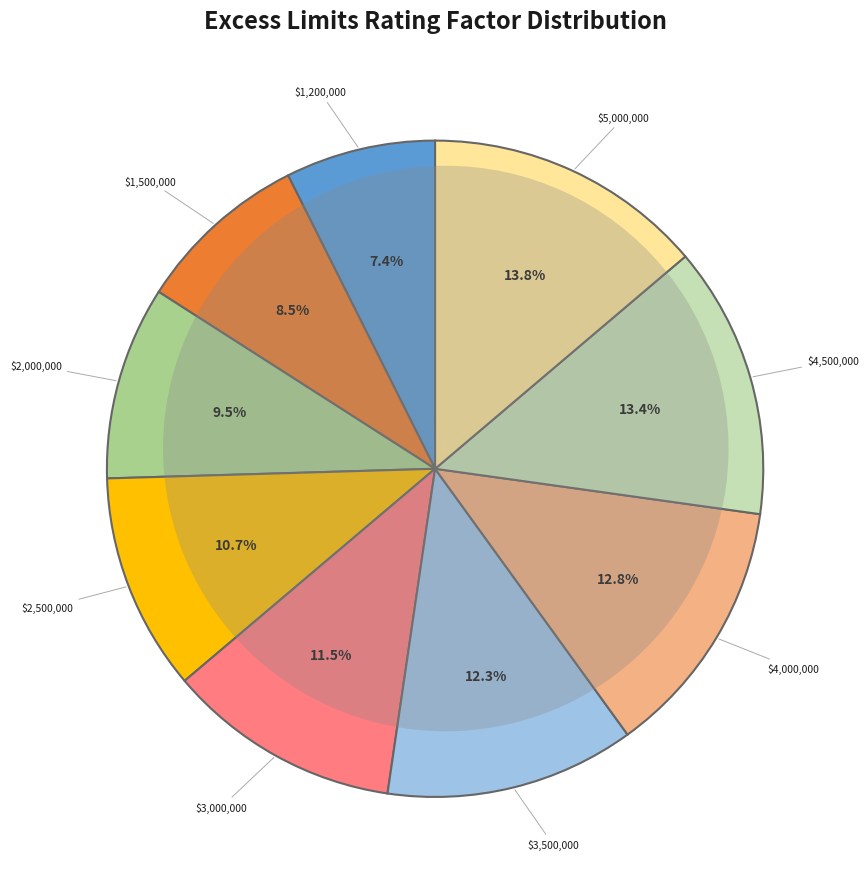

Which category has the biggest portion of the pie?

$5,000,000